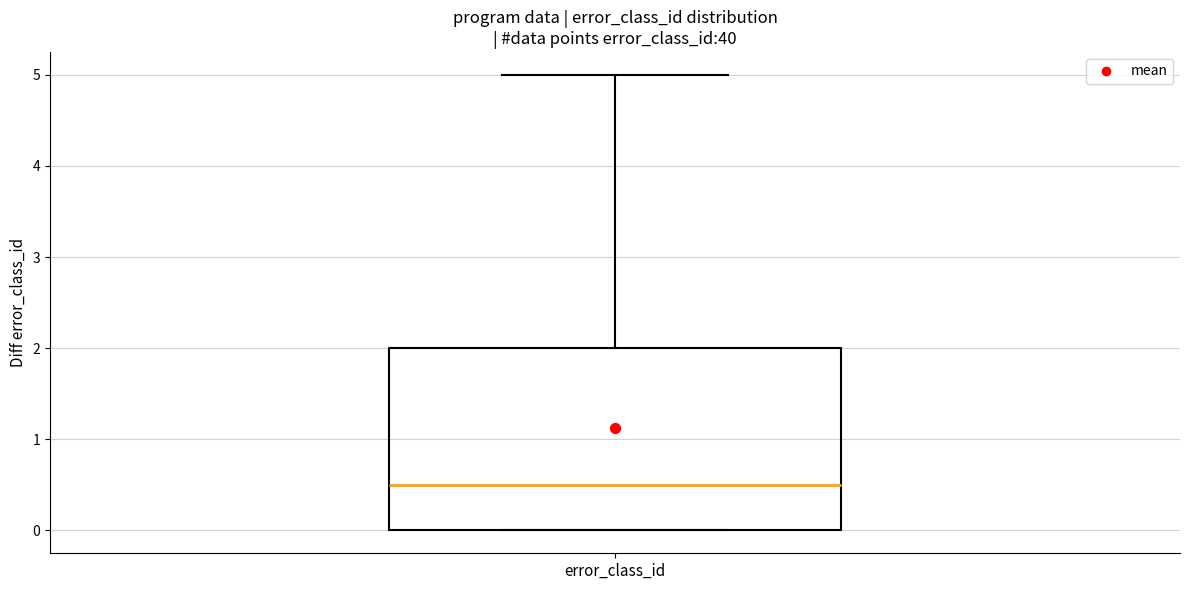

Where does the median line of the box for error_class_id sit on the y-axis? The values are not printed on the chart, so give them approximately, as read against the axis.

0.5